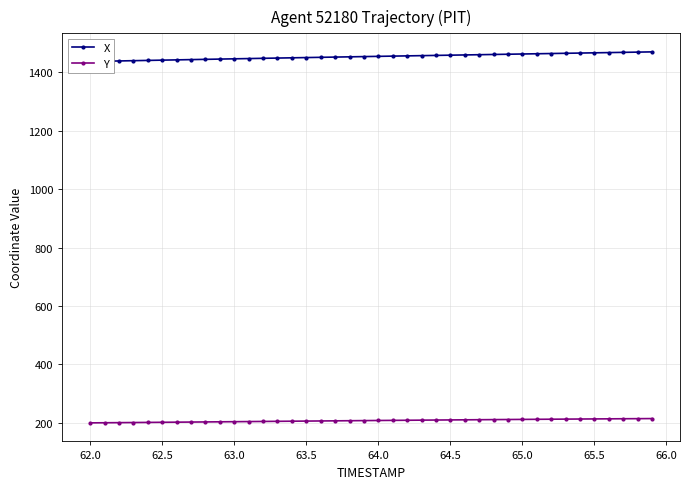

What is the difference between the maximum and second lowest values in the X series?

32.0